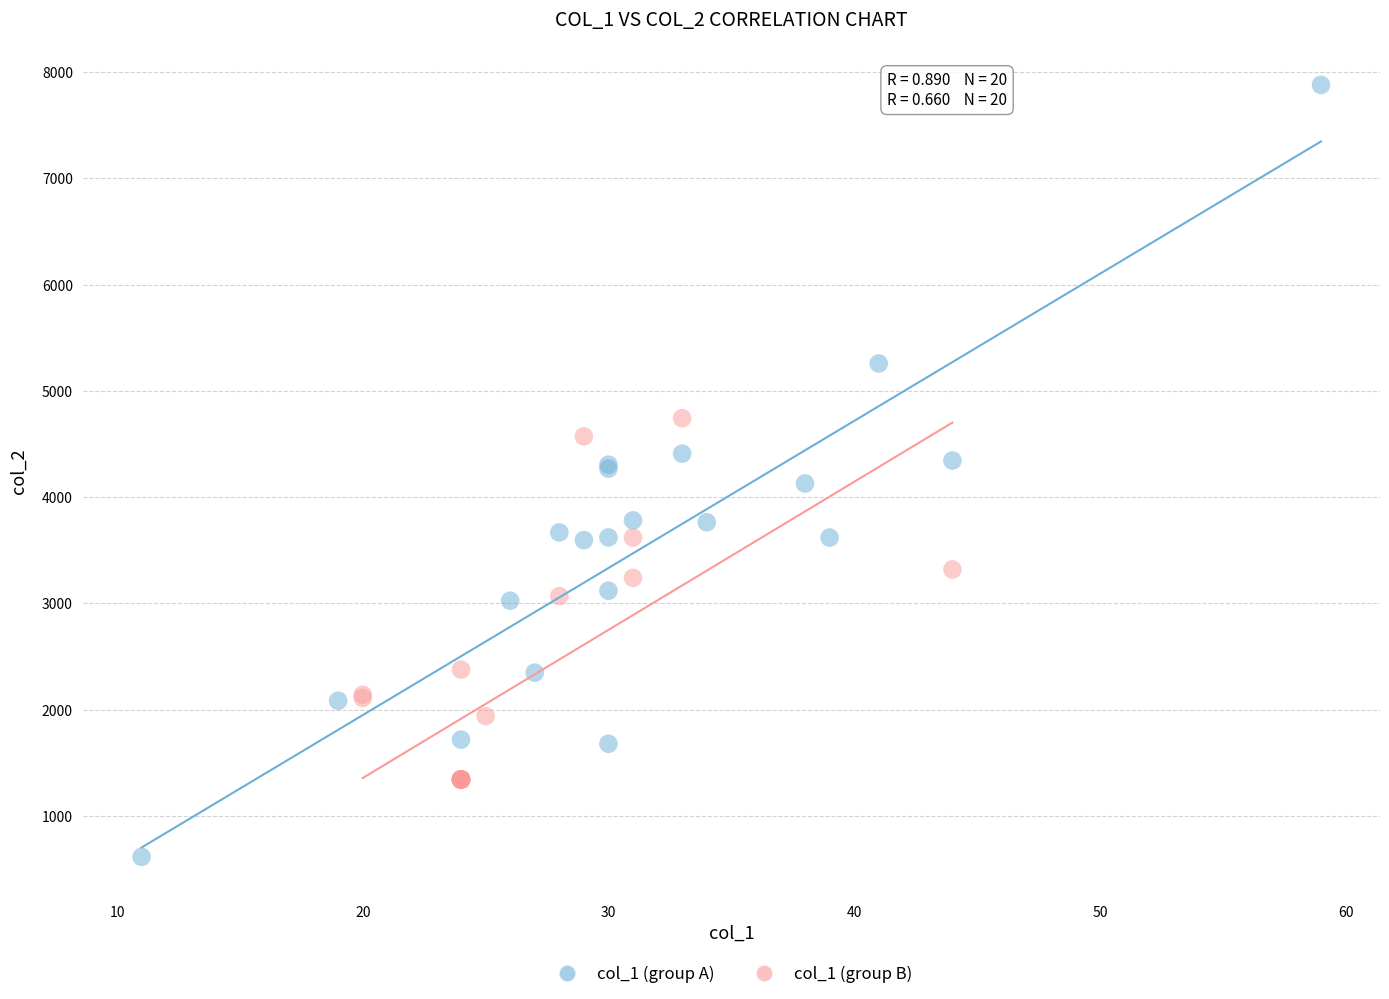

Which series reaches the minimum Y coordinate?

col_1 (group A)